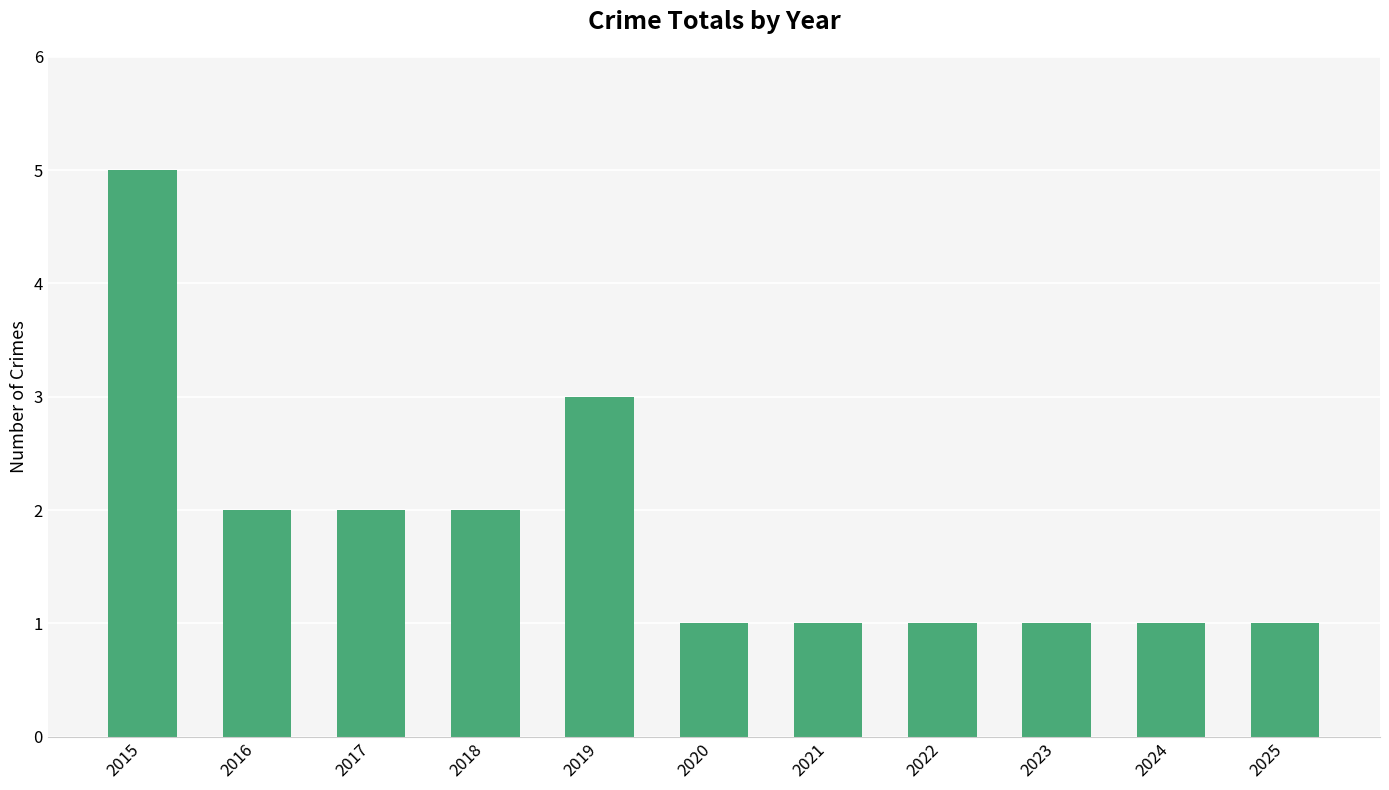

What is the greatest value displayed?

5